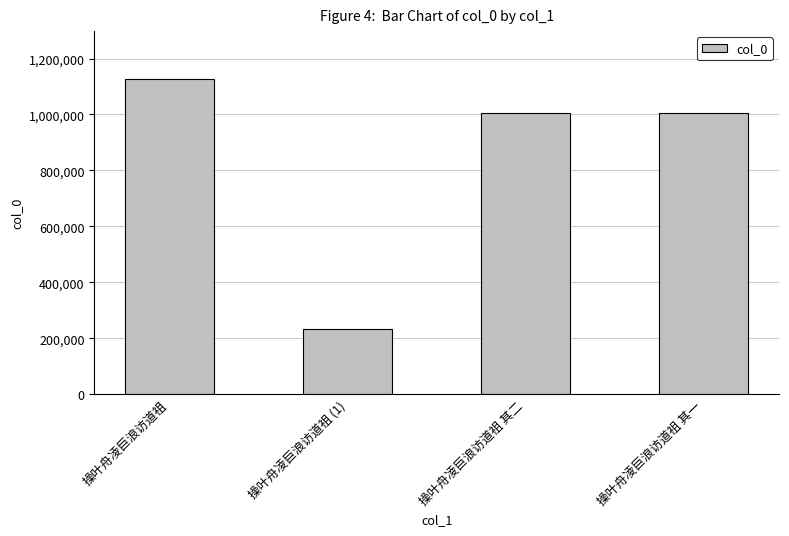

Which has a higher value, 操叶舟凌巨浪访道祖 (1) or 操叶舟凌巨浪访道祖?

操叶舟凌巨浪访道祖